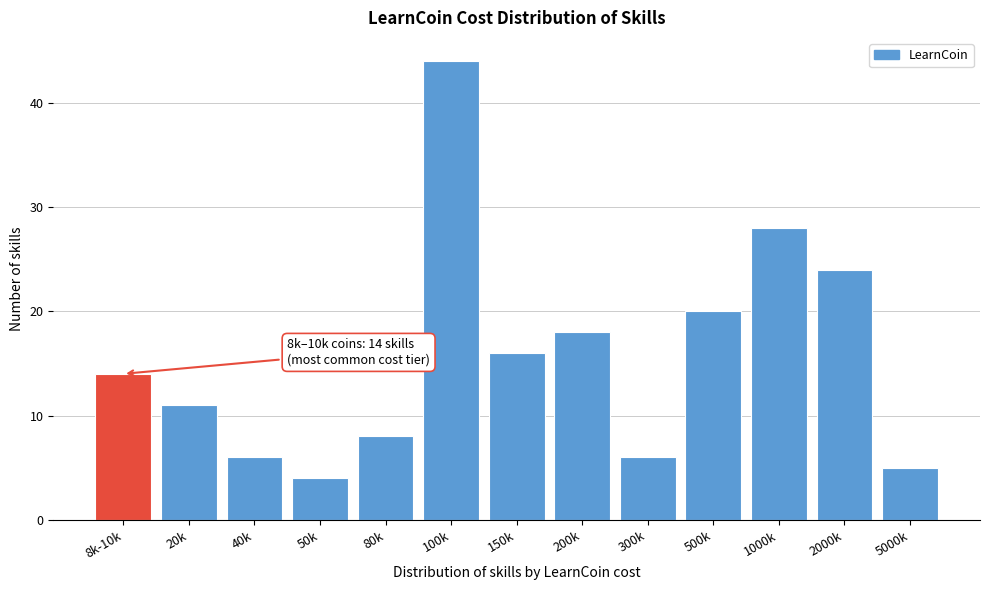

Reading left to right, extract all data points from this chart.

14	11	6	4	8	44	16	18	6	20	28	24	5